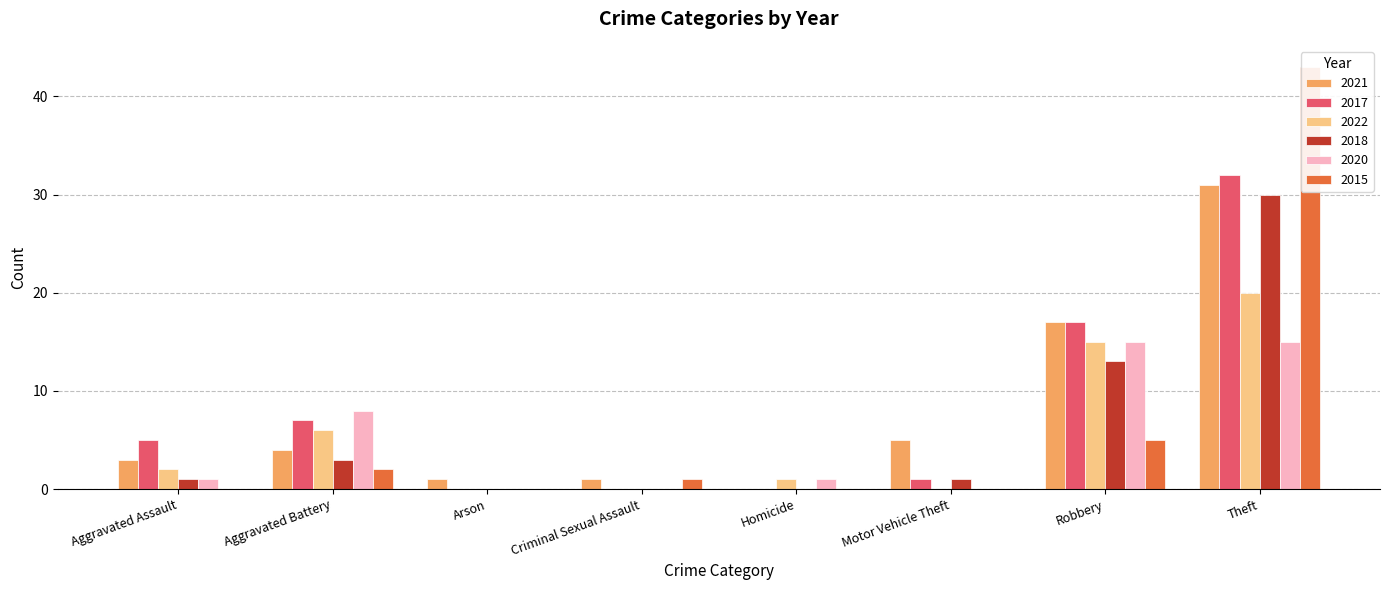

The 2020 series shows 15 at Robbery. True or false?

True